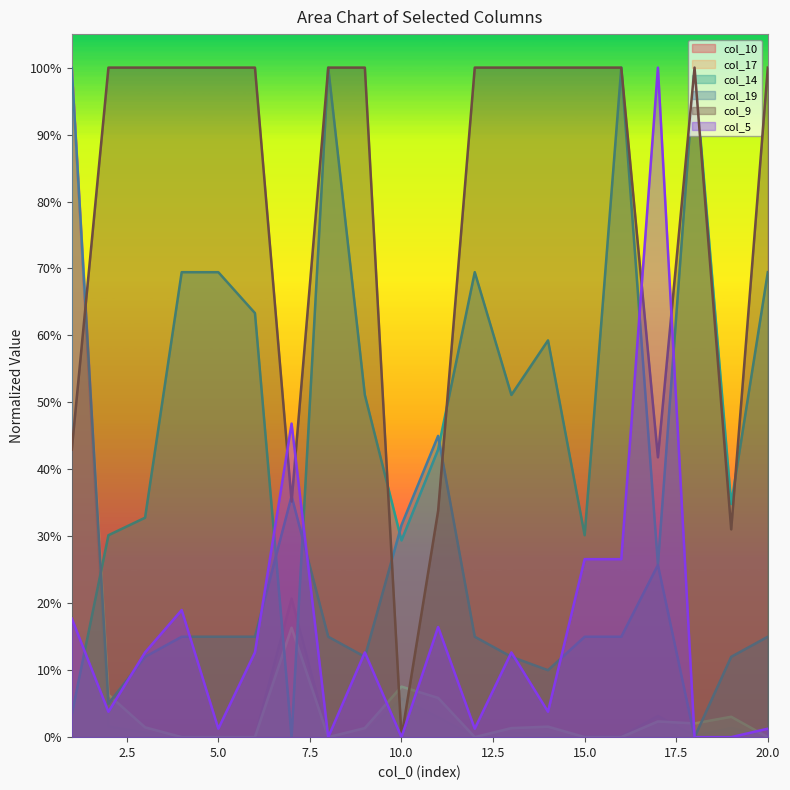

Is it true that col_5 equals 0.3 at 4?

False